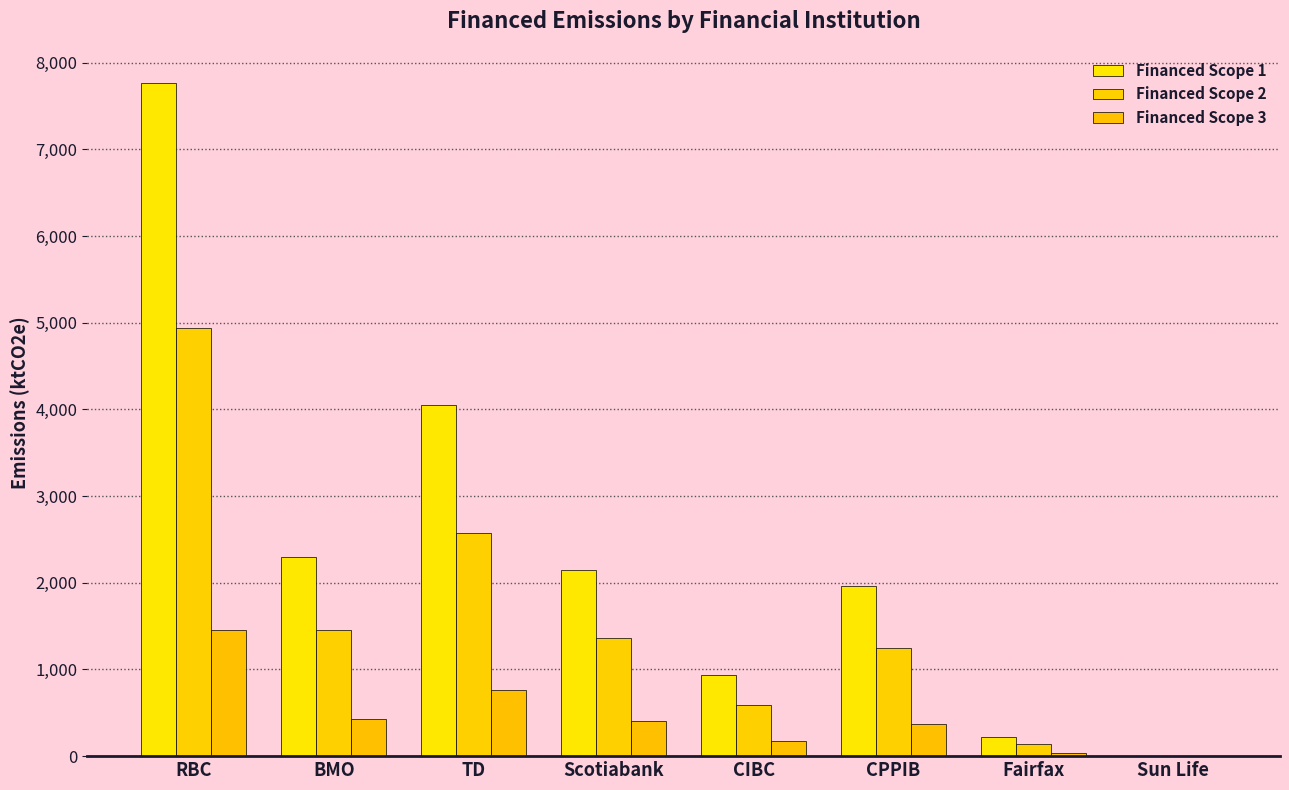

Rank the series at Sun Life from lowest to highest value.

Financed Scope 3, Financed Scope 2, Financed Scope 1